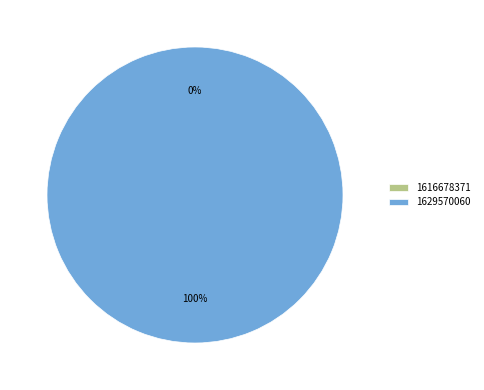

To the nearest percent, what is the average slice percentage?

50%